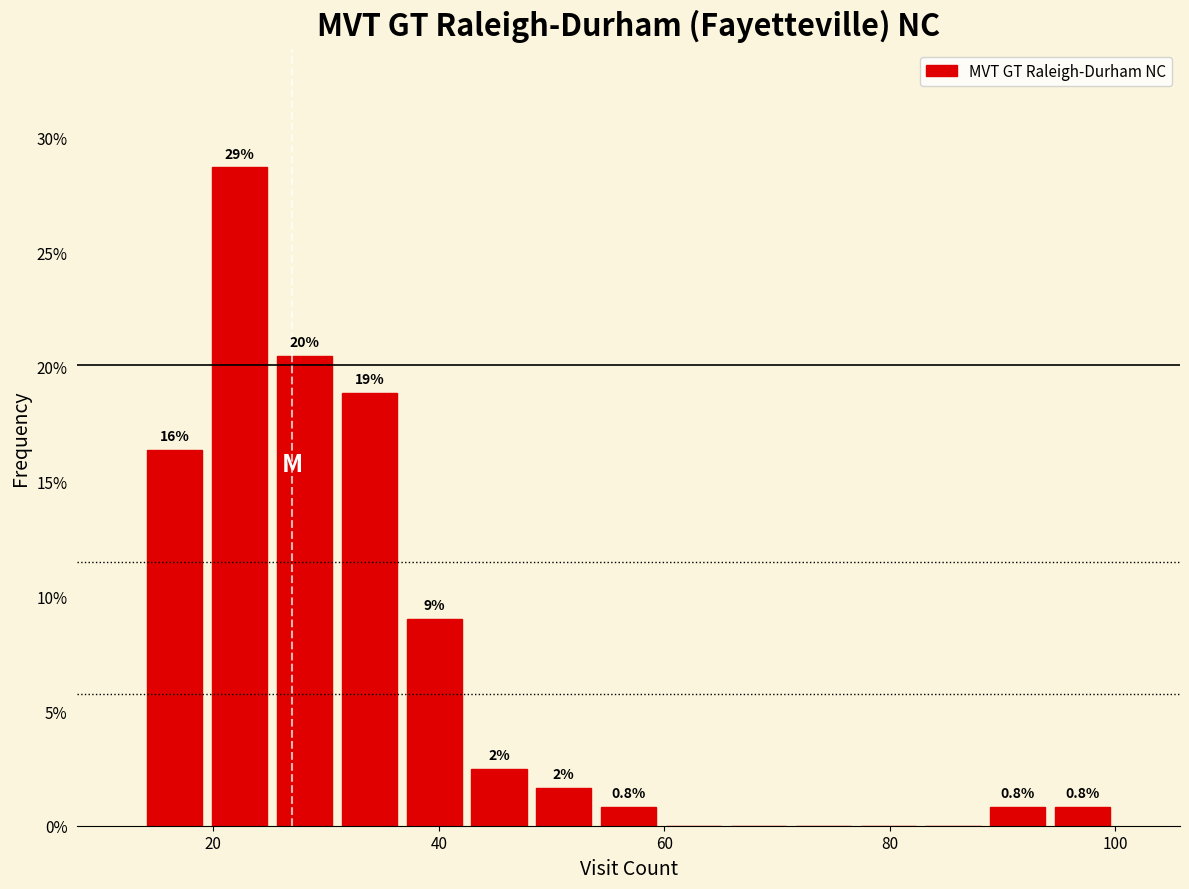

Around what value on the x-axis is the tallest bar? Give the approximate position of its centre, as read against the axis.

22